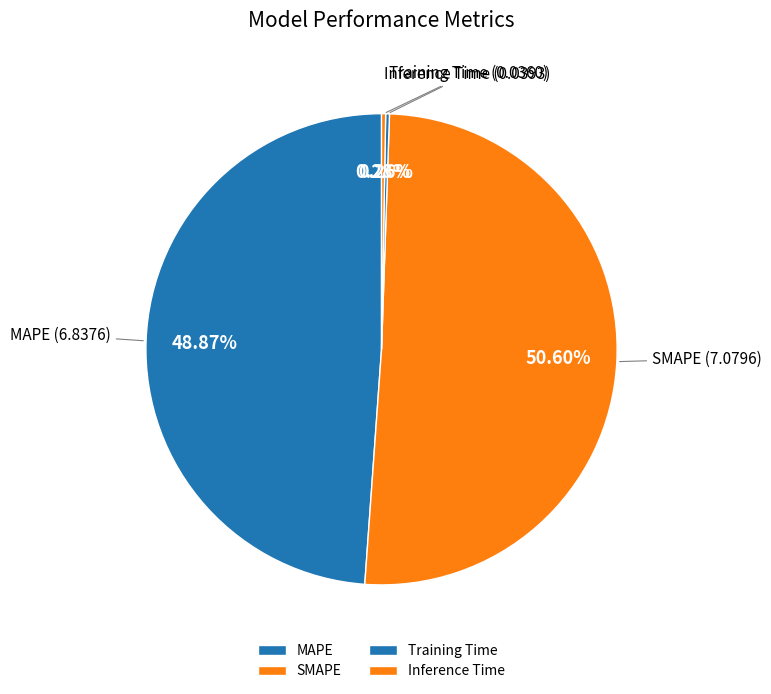

Between Inference Time and MAPE, which is larger?

MAPE